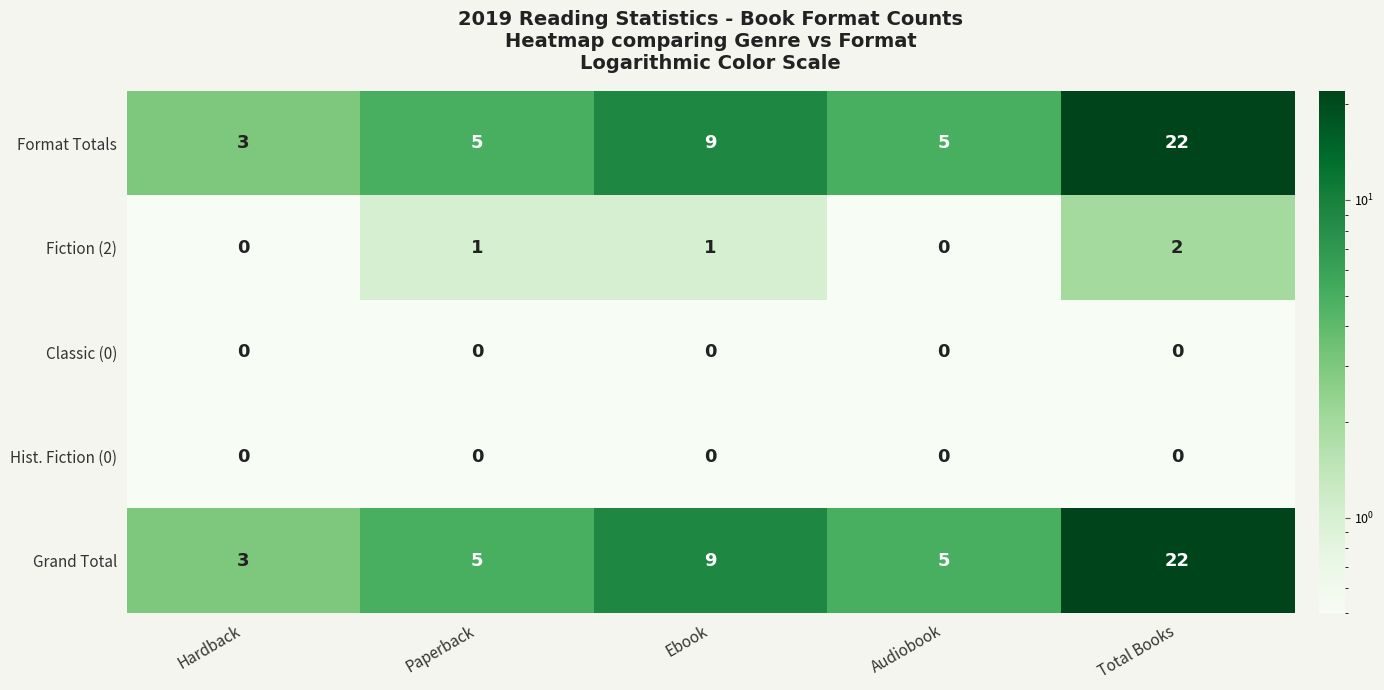

Reading right to left, list all the values displayed in this chart.

Format Totals: 22	5	9	5	3
Fiction (2): 2	0	1	1	0
Classic (0): 0	0	0	0	0
Hist. Fiction (0): 0	0	0	0	0
Grand Total: 22	5	9	5	3